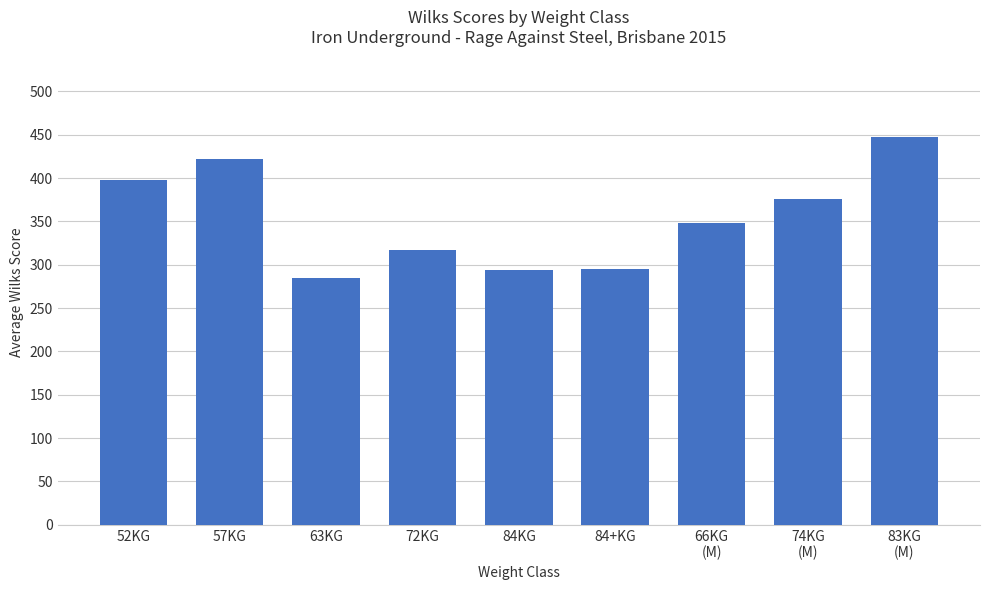

What is the value of the 2nd bar from the left?

422.4